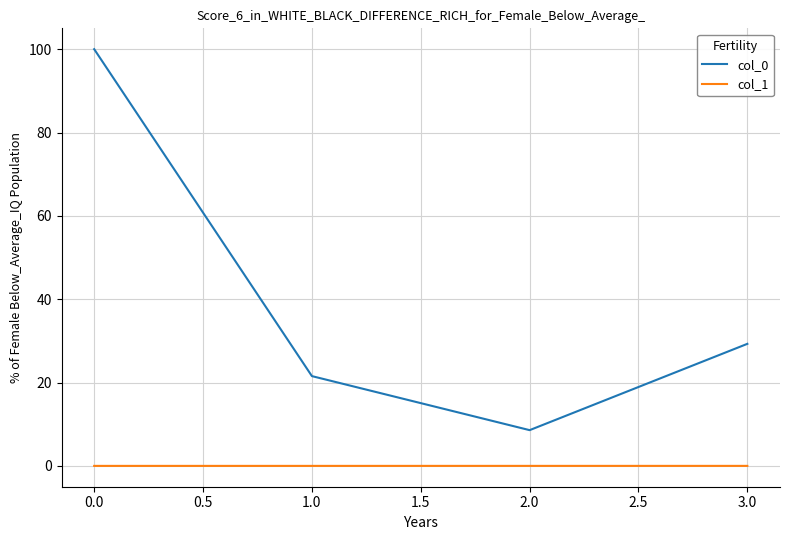

Where is the first local minimum for col_0?

2.0